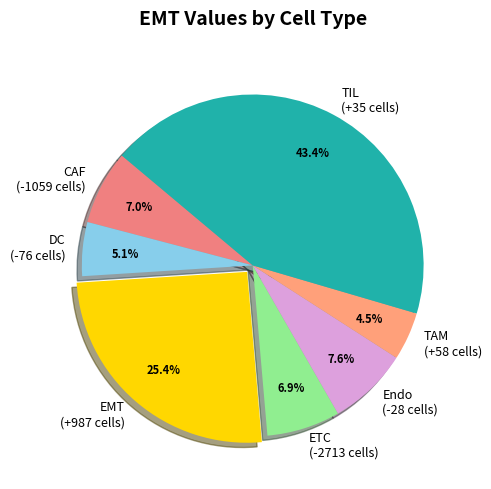

Does any single category account for the majority?

No